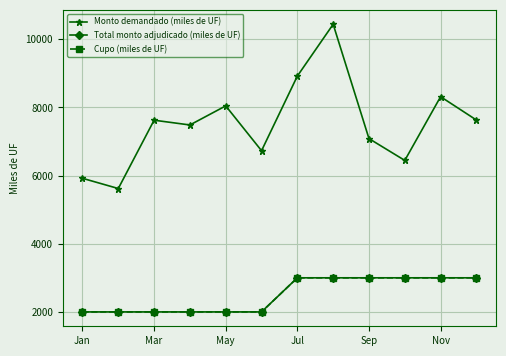

Which category has the lowest value in the Total monto adjudicado (miles de UF) series?

Jan